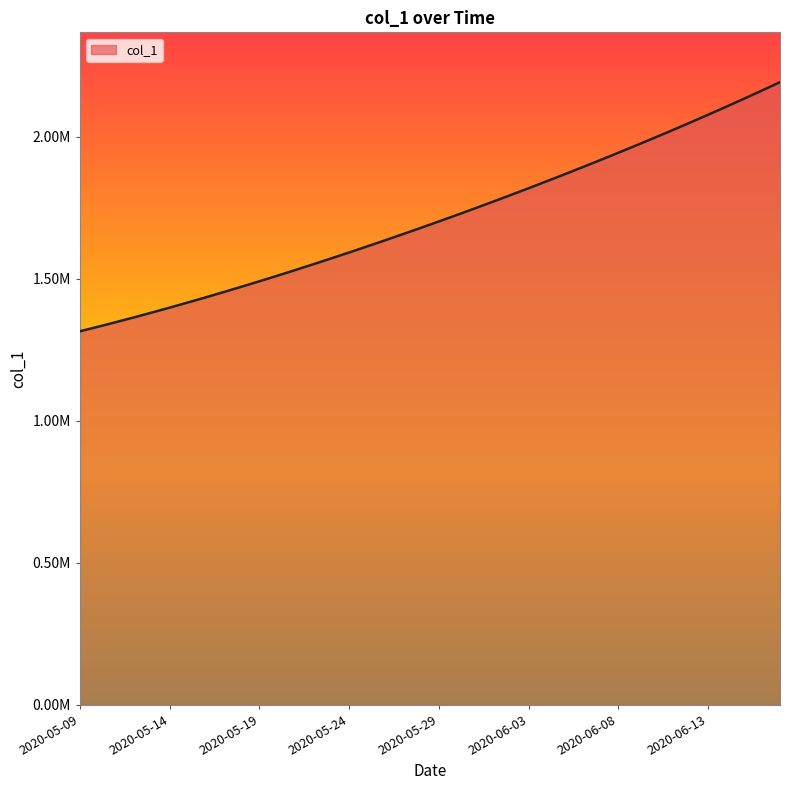

Does the chart have visible grid lines?

No